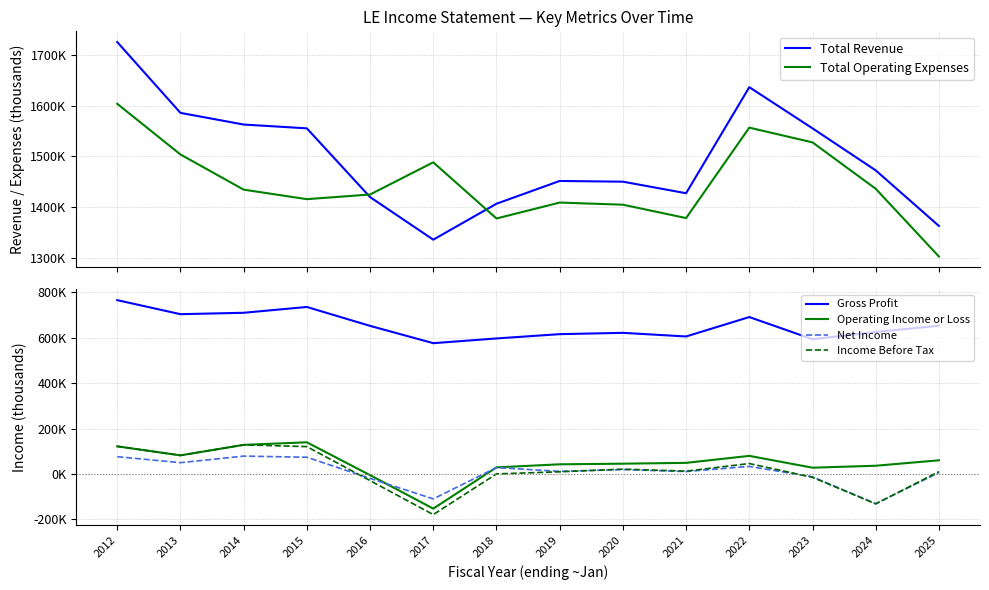

Reading left to right, extract all data points from this chart.

Total Revenue: 2012=1725600	2013=1585900	2014=1562900	2015=1555400	2016=1419800	2017=1335800	2018=1406700	2019=1451600	2020=1450200	2021=1427400	2022=1636600	2023=1555400	2024=1472500	2025=1362900
Total Operating Expenses: 2012=1603800	2013=1503900	2014=1434500	2015=1415700	2016=1424900	2017=1488400	2018=1377600	2019=1409000	2020=1404800	2021=1378400	2022=1556800	2023=1527700	2024=1436200	2025=1302600
Gross Profit: 2012=766000	2013=704100	2014=710300	2015=735900	2016=652600	2017=576400	2018=597200	2019=616100	2020=621900	2021=605900	2022=691500	2023=593800	2024=625500	2025=653300
Operating Income or Loss: 2012=121800	2013=82000	2014=128300	2015=139600	2016=-5100	2017=-152600	2018=29100	2019=42600	2020=45400	2021=49000	2022=79800	2023=27700	2024=36300	2025=60300
Net Income: 2012=76200	2013=49800	2014=78800	2015=73800	2016=-19500	2017=-109800	2018=28200	2019=11600	2020=19300	2021=10800	2022=33400	2023=-12500	2024=-130700	2025=6200
Income Before Tax: 2012=121900	2013=82100	2014=128400	2015=120600	2016=-29200	2017=-178900	2018=400	2019=9600	2020=21400	2021=12600	2022=46000	2023=-14700	2024=-131800	2025=10500